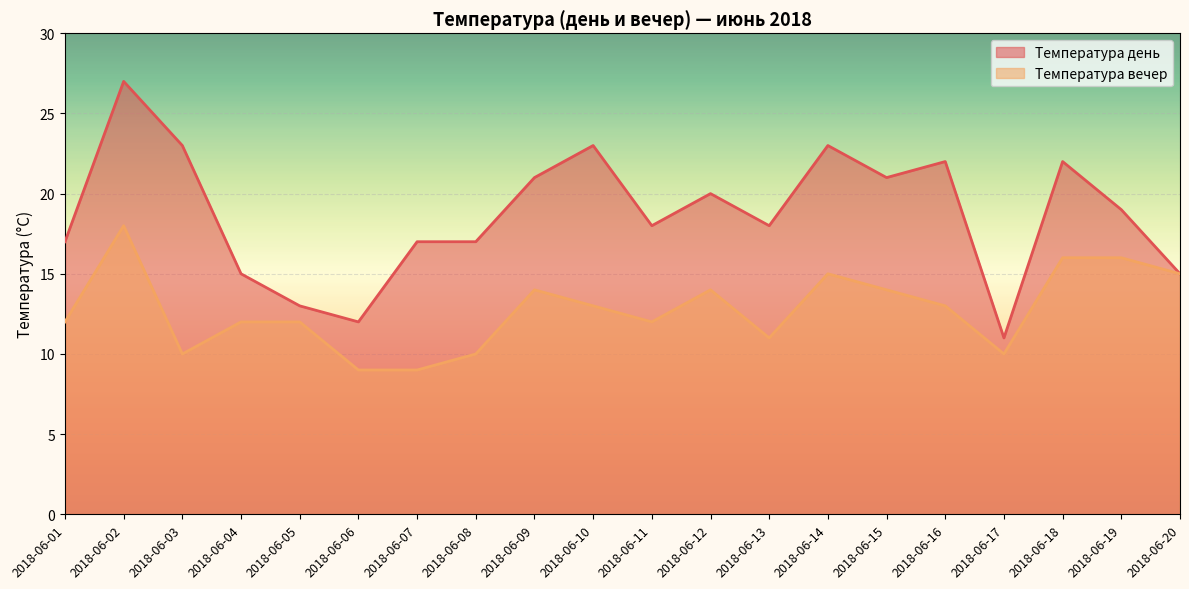

Is the value of Температура день at 2018-06-15 greater than the value of Температура вечер at 2018-06-03?

Yes